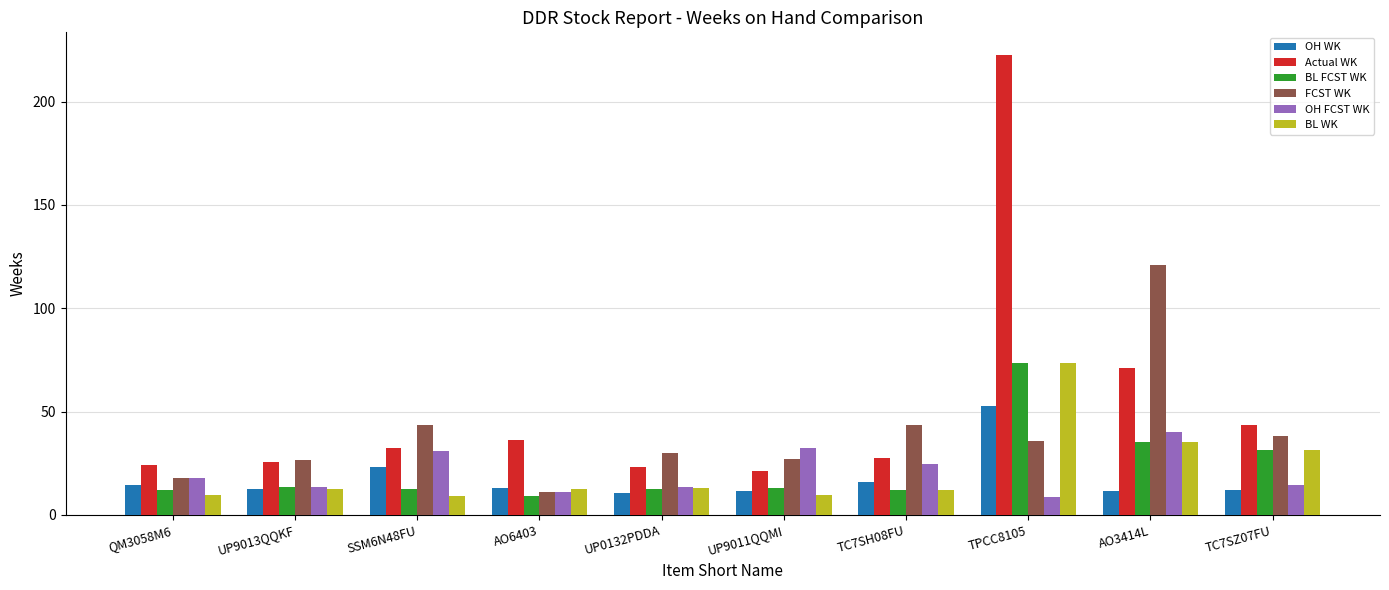

What is the difference between the maximum and minimum values in the BL WK series?

64.3